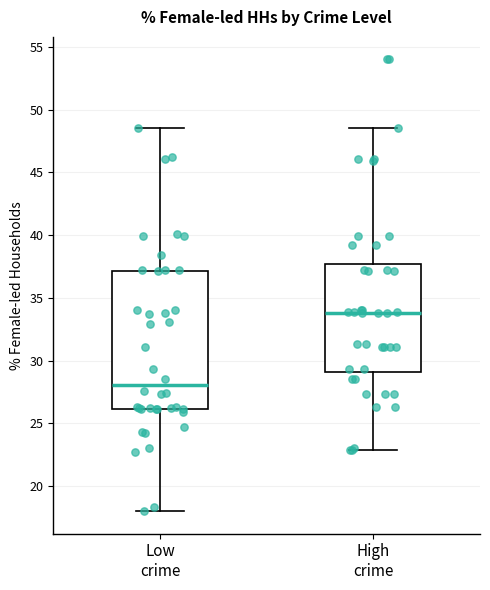

Which box's median line is the lowest?

Low crime